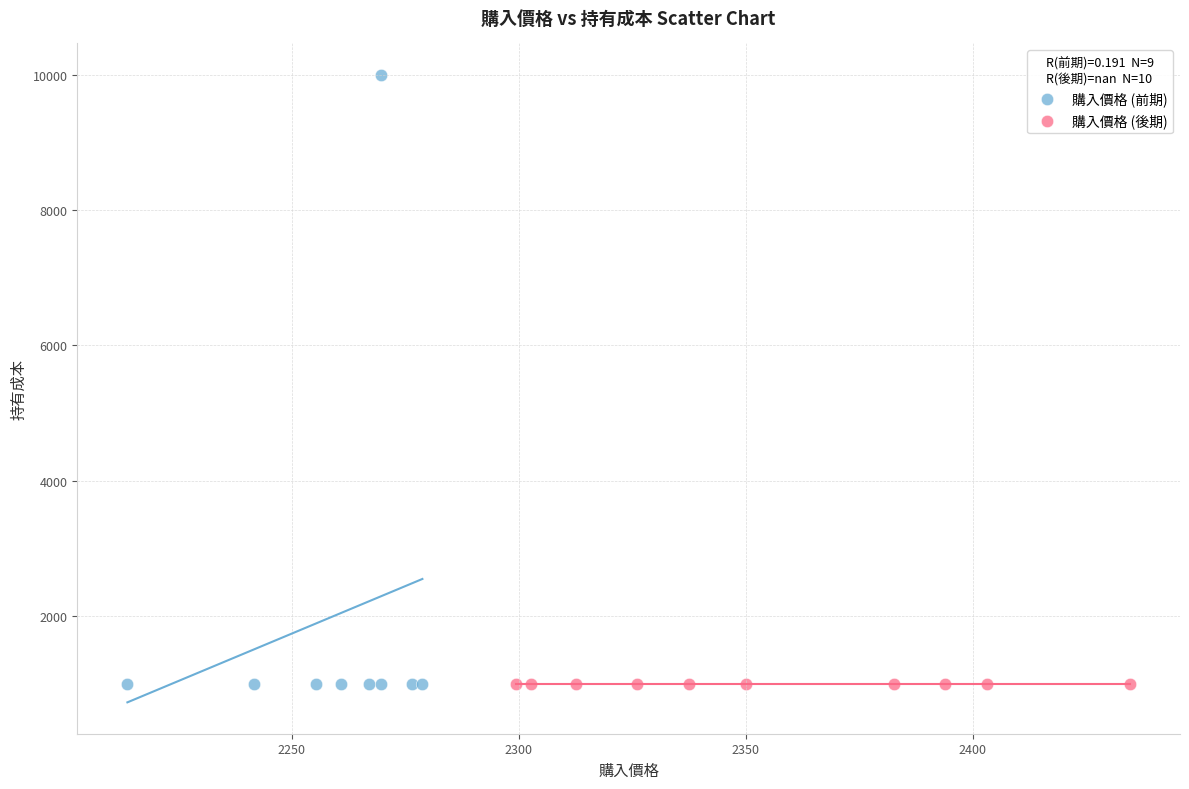

Which series reaches the maximum Y coordinate?

購入價格 (前期)